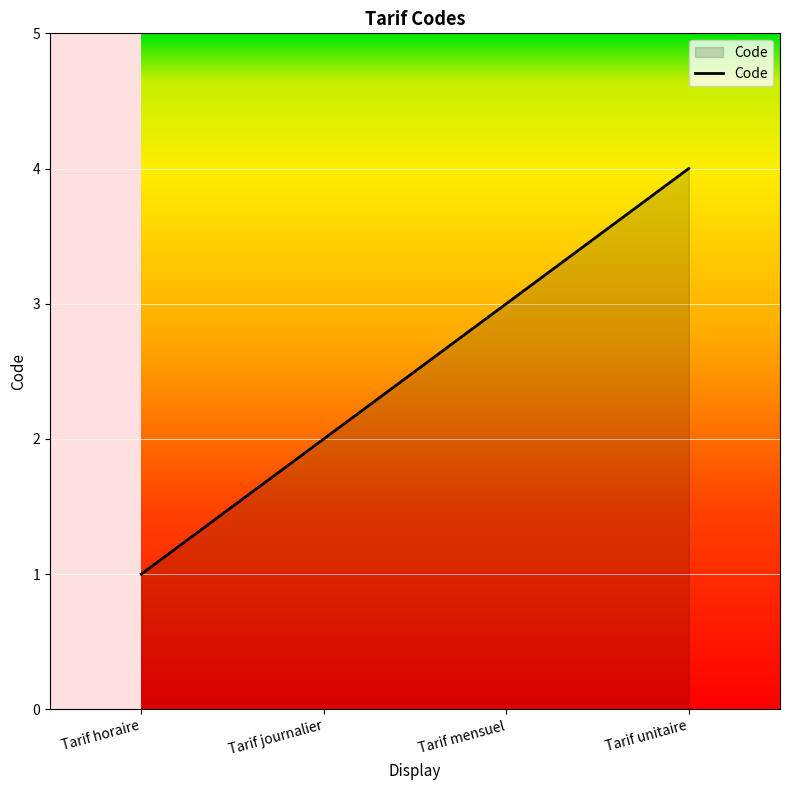

What is the approximate value at Tarif unitaire?

4